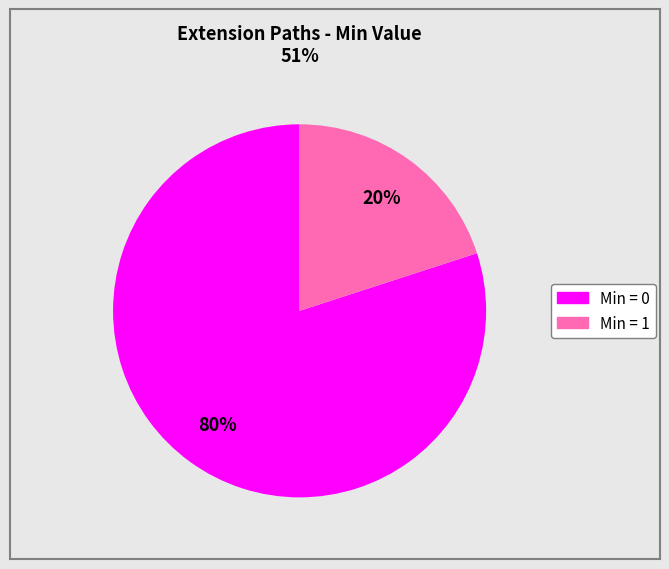

Is there a majority slice in this chart?

Yes